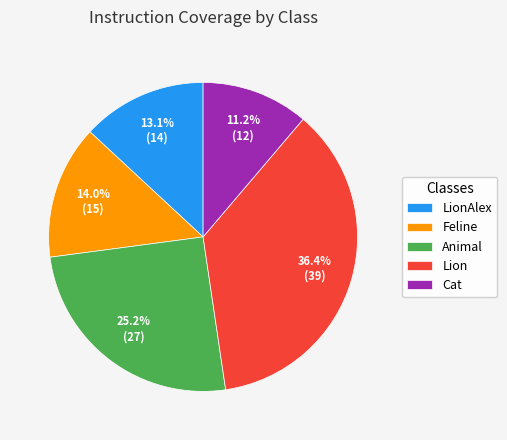

Which has a higher value, Cat or Feline?

Feline